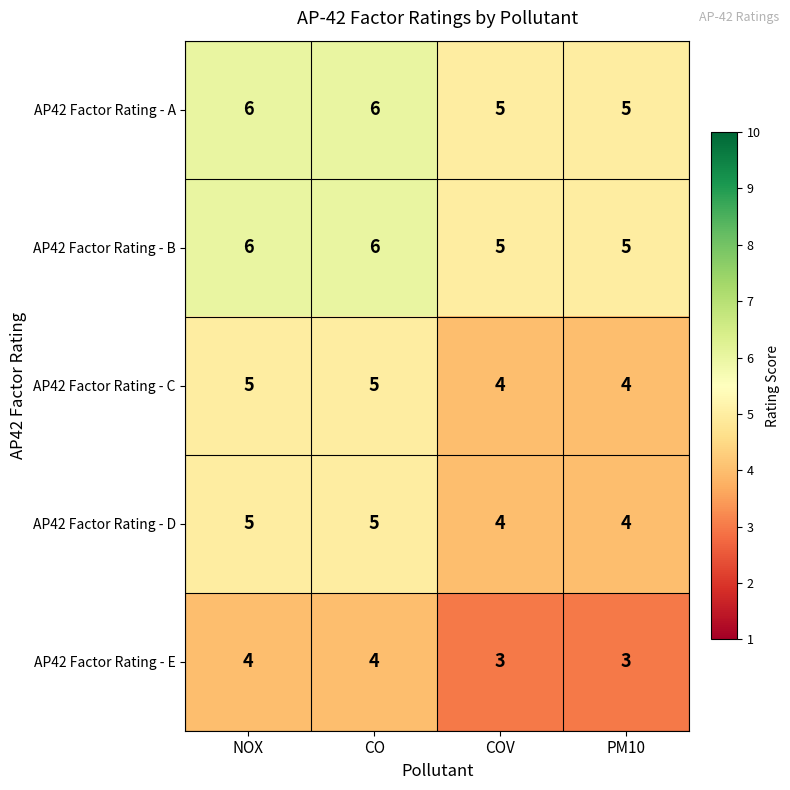

What is the sum of the AP42 Factor Rating - D values at NOX and PM10?

9